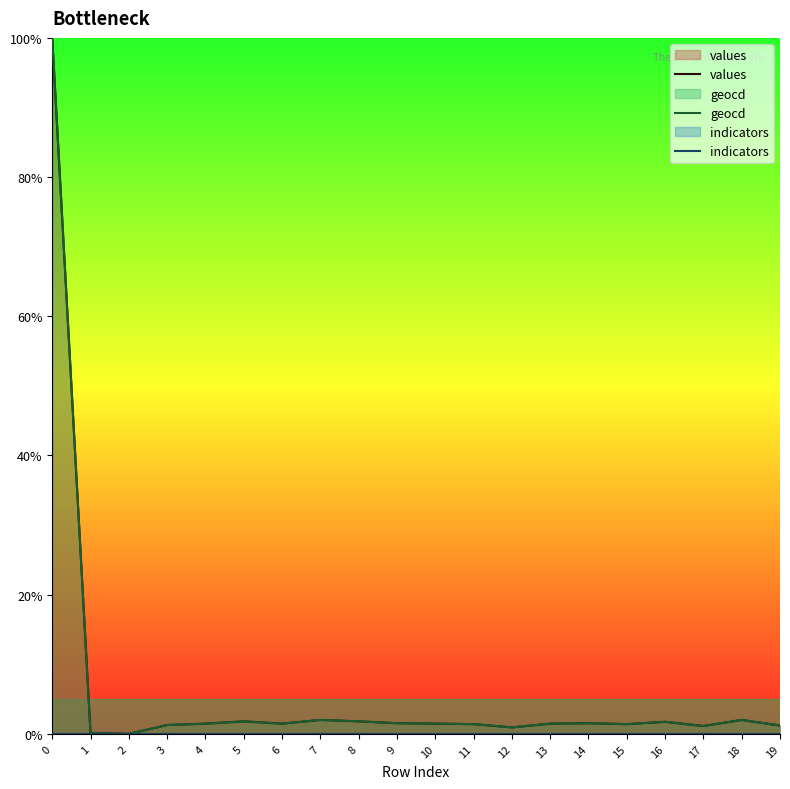

Is the value of values at 19 greater than the value of geocd at 14?

No